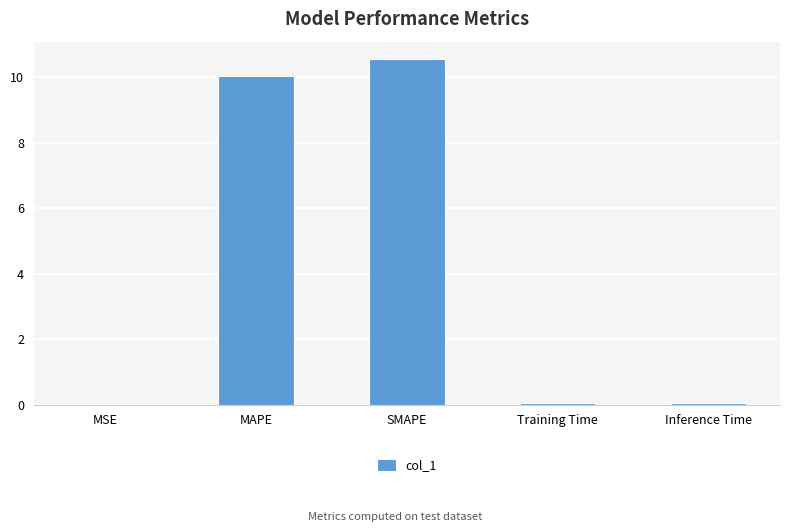

What is the sum of all values?

20.7